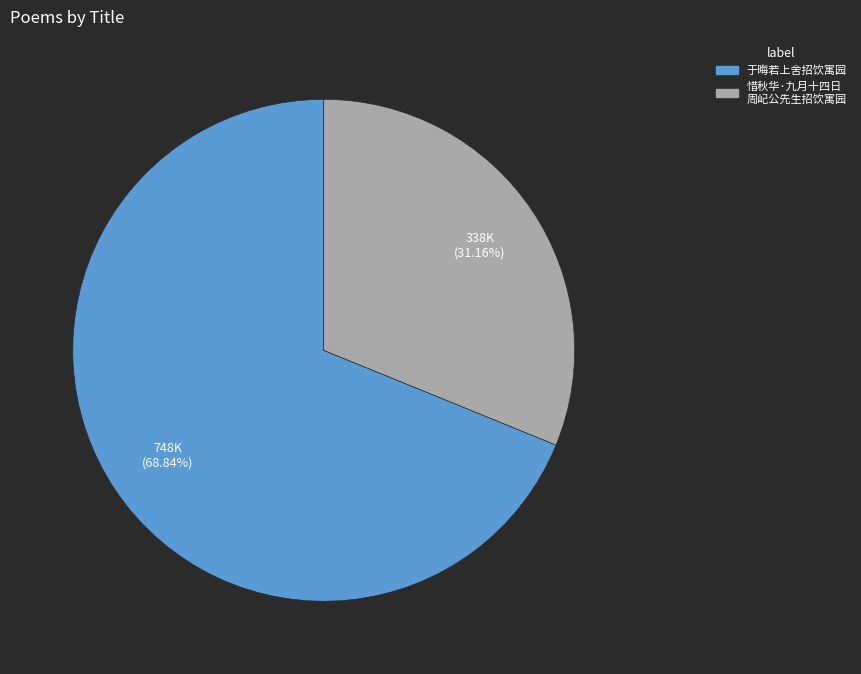

Is there any slice that represents more than half of the pie?

Yes